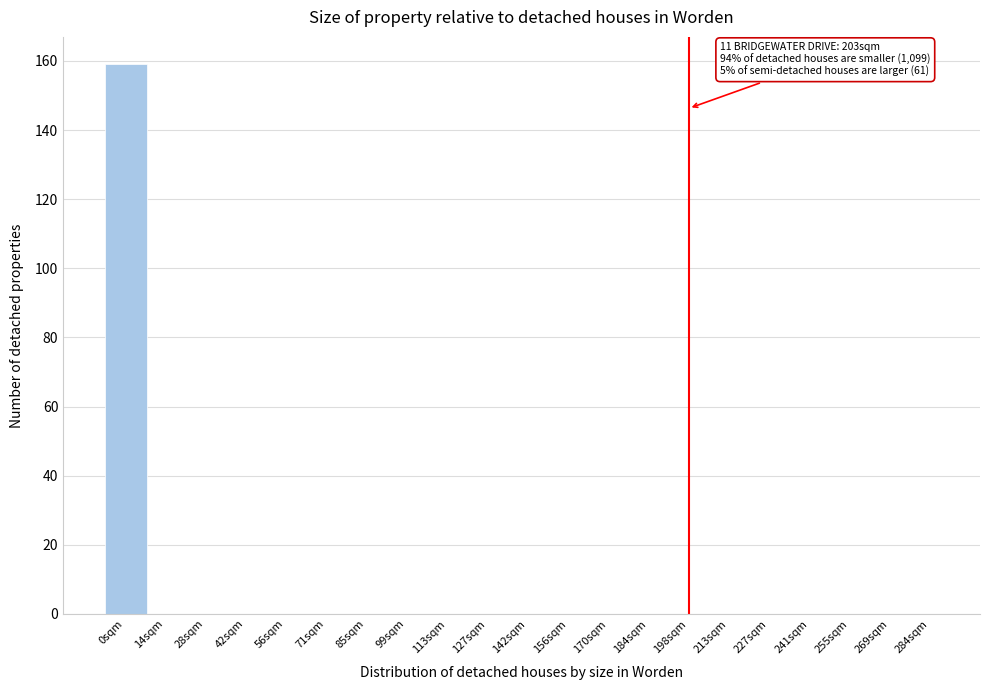

Which range on the x-axis has the tallest bar?

-6 to 8